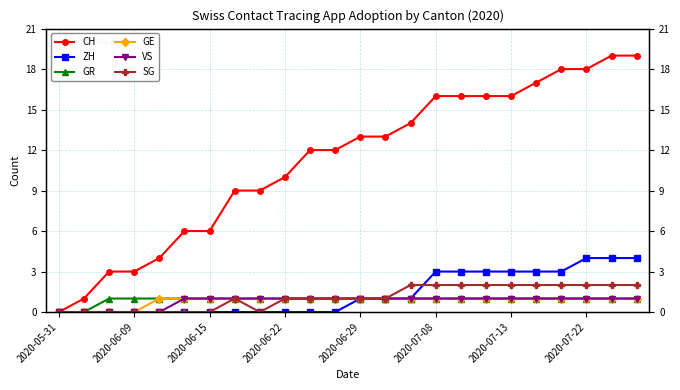

True or false: ZH and CH intersect in this chart.

False